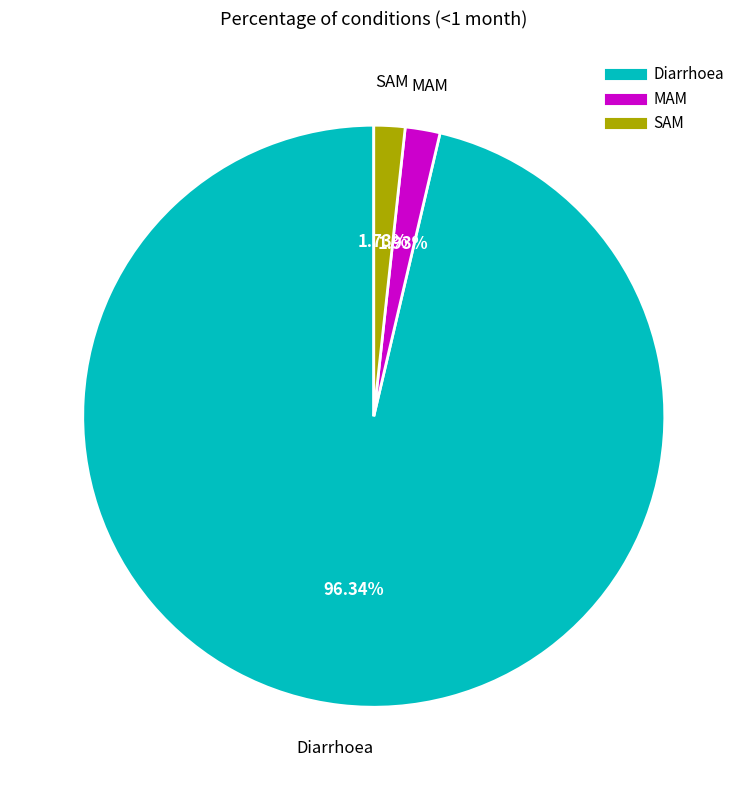

Is the sum of Diarrhoea and MAM greater than half?

Yes